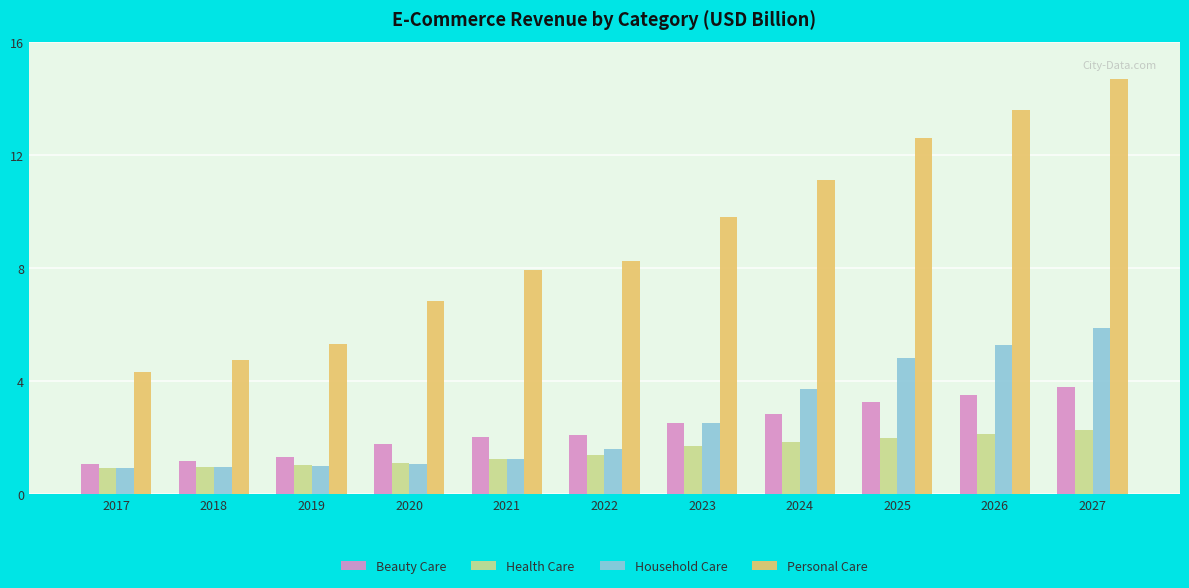

At how many categories does at least one series exceed 8?

6